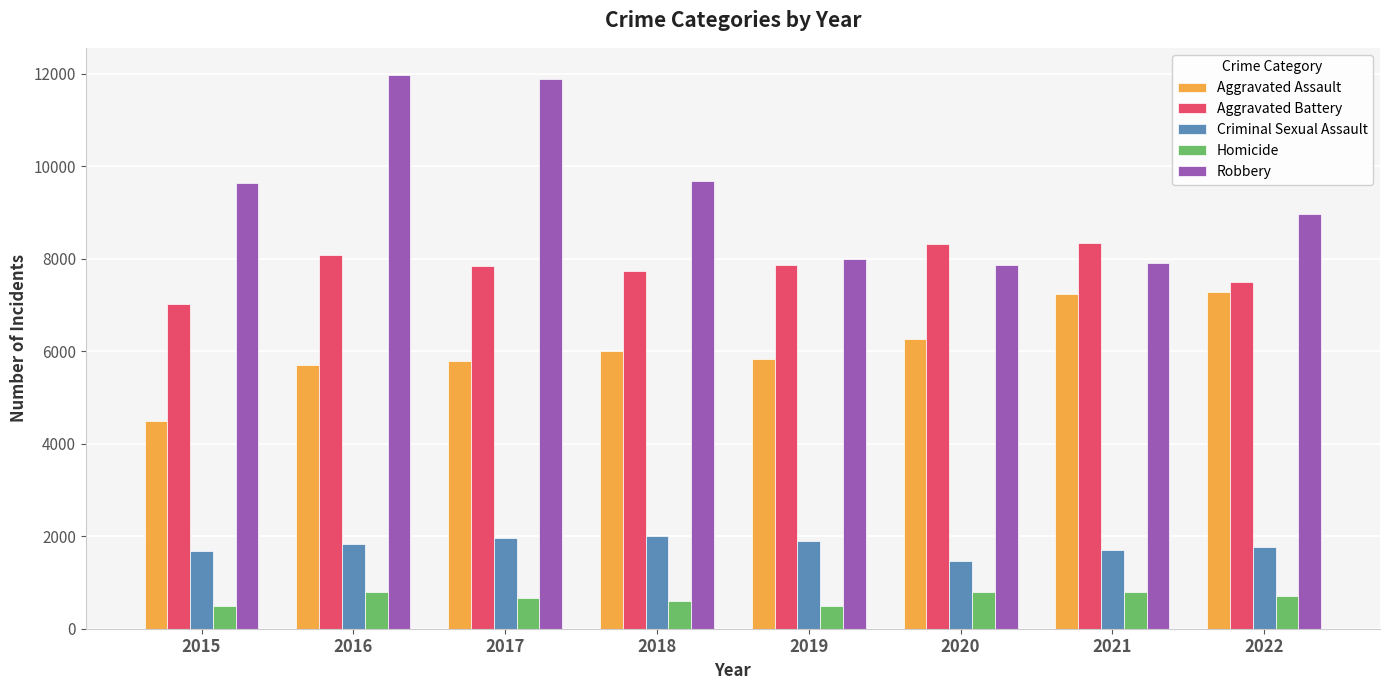

Which series has the widest spread of values?

Robbery